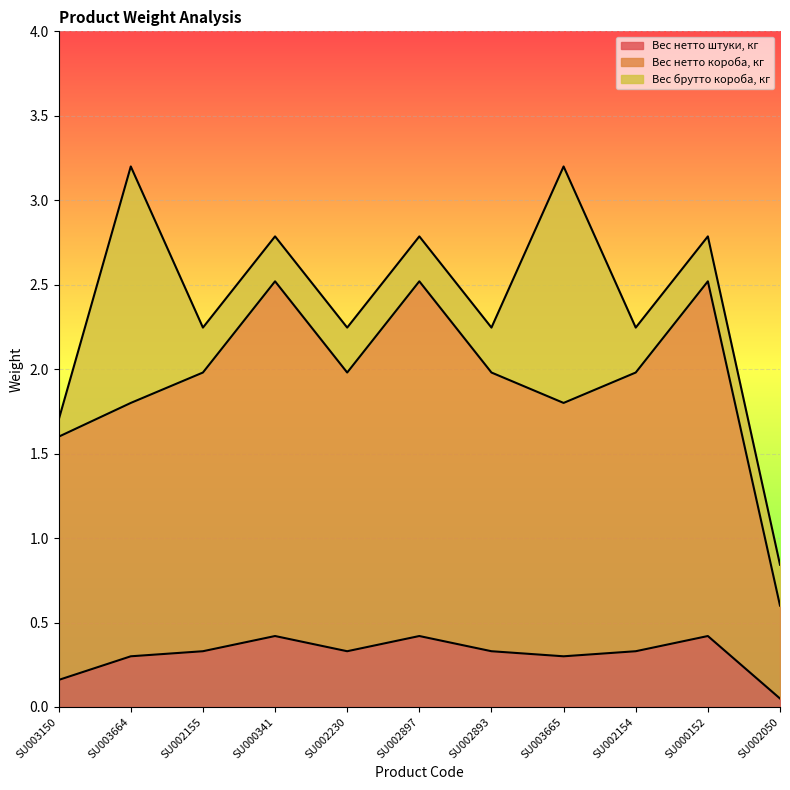

What is the difference between the second highest and second lowest values in the Вес нетто короба, кг series?

0.9